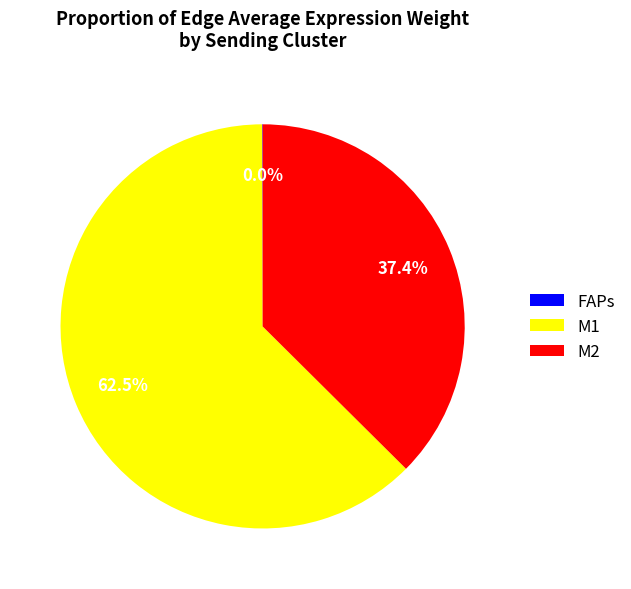

Which category accounts for the majority?

M1